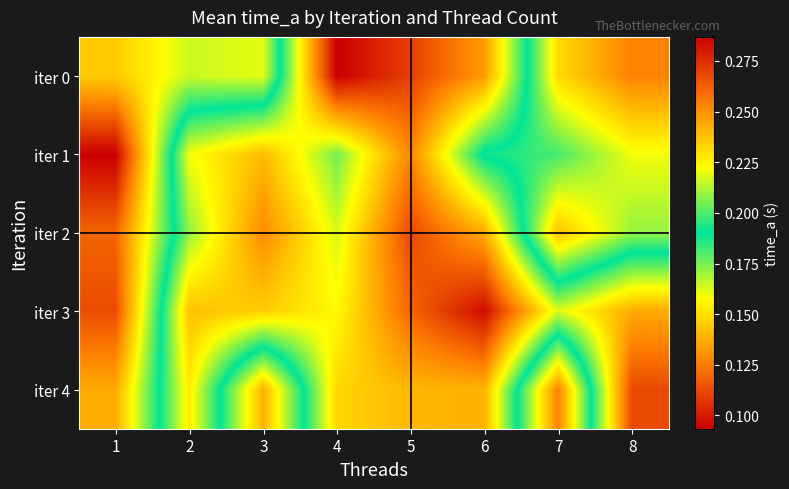

Which label corresponds to the largest value in the chart?

1